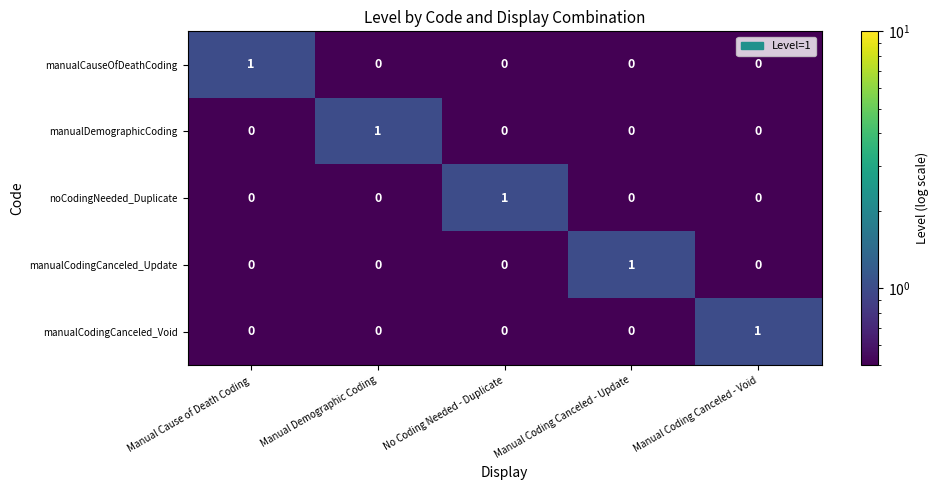

Reading right to left, list all the values displayed in this chart.

manualCauseOfDeathCoding: Manual Coding Canceled - Void=0	Manual Coding Canceled - Update=0	No Coding Needed - Duplicate=0	Manual Demographic Coding=0	Manual Cause of Death Coding=1
manualDemographicCoding: Manual Coding Canceled - Void=0	Manual Coding Canceled - Update=0	No Coding Needed - Duplicate=0	Manual Demographic Coding=1	Manual Cause of Death Coding=0
noCodingNeeded_Duplicate: Manual Coding Canceled - Void=0	Manual Coding Canceled - Update=0	No Coding Needed - Duplicate=1	Manual Demographic Coding=0	Manual Cause of Death Coding=0
manualCodingCanceled_Update: Manual Coding Canceled - Void=0	Manual Coding Canceled - Update=1	No Coding Needed - Duplicate=0	Manual Demographic Coding=0	Manual Cause of Death Coding=0
manualCodingCanceled_Void: Manual Coding Canceled - Void=1	Manual Coding Canceled - Update=0	No Coding Needed - Duplicate=0	Manual Demographic Coding=0	Manual Cause of Death Coding=0